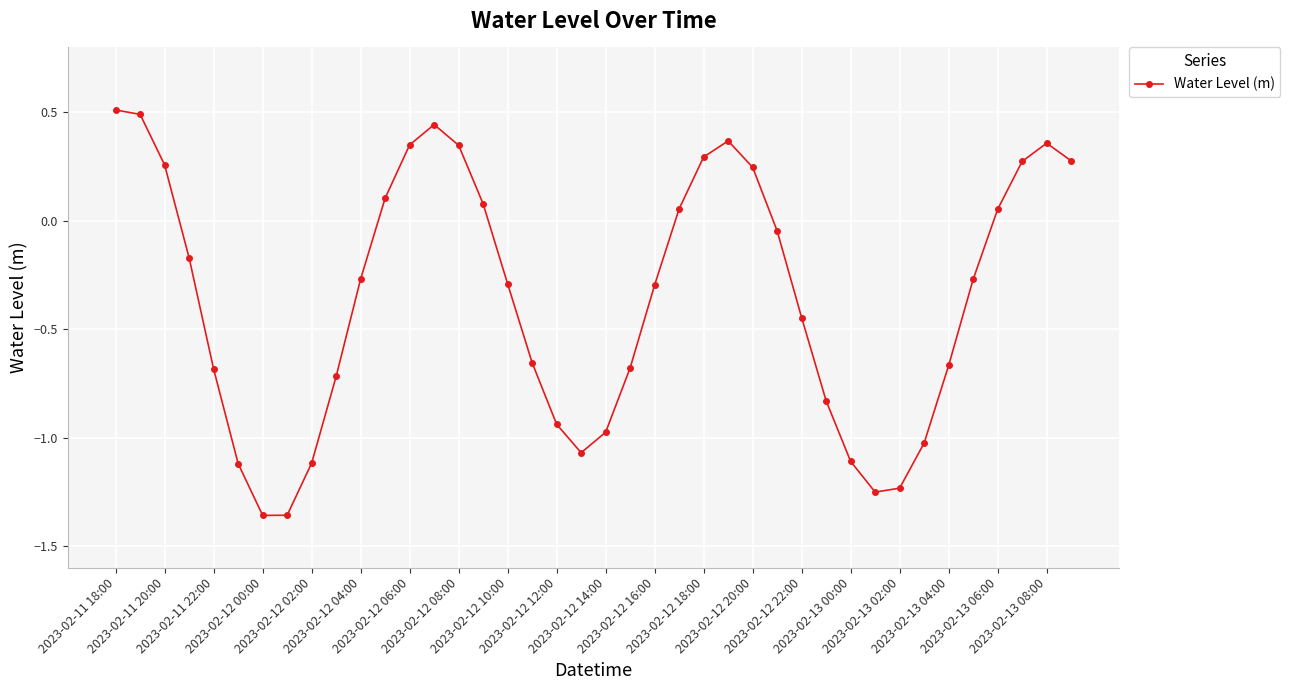

How many negative values are there?

24